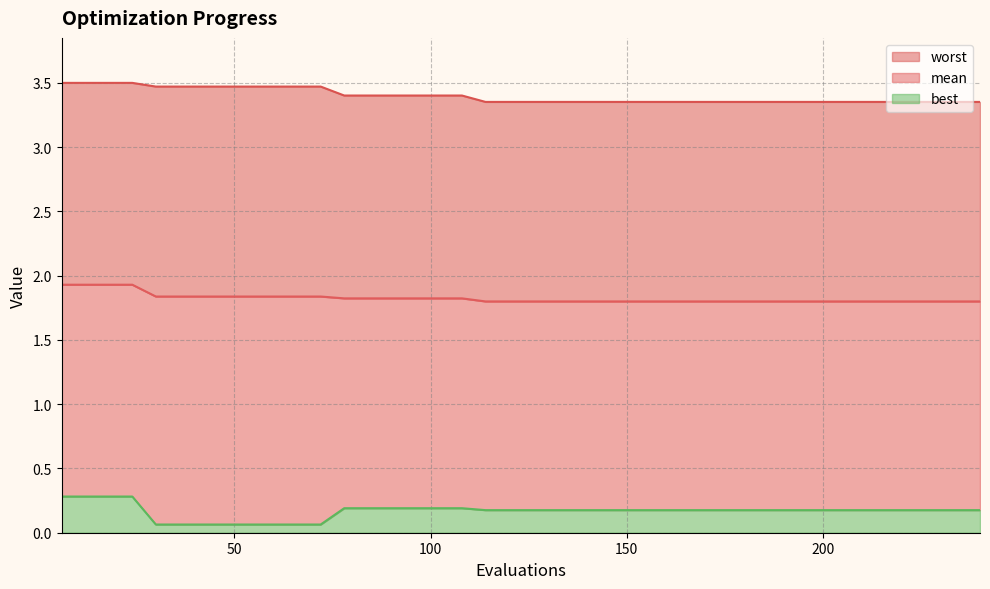

The worst series shows 4.4 at 198. True or false?

False